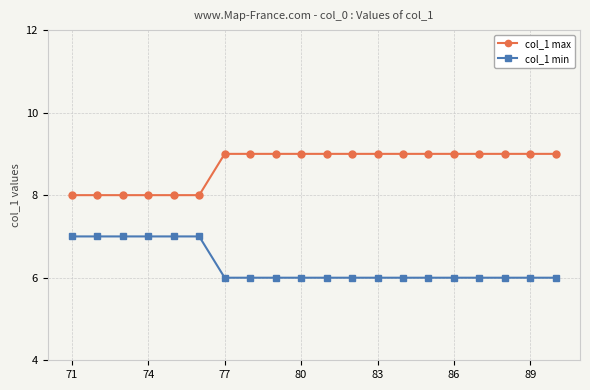

What is the value of the col_1 min point at the 2nd from the left?

7